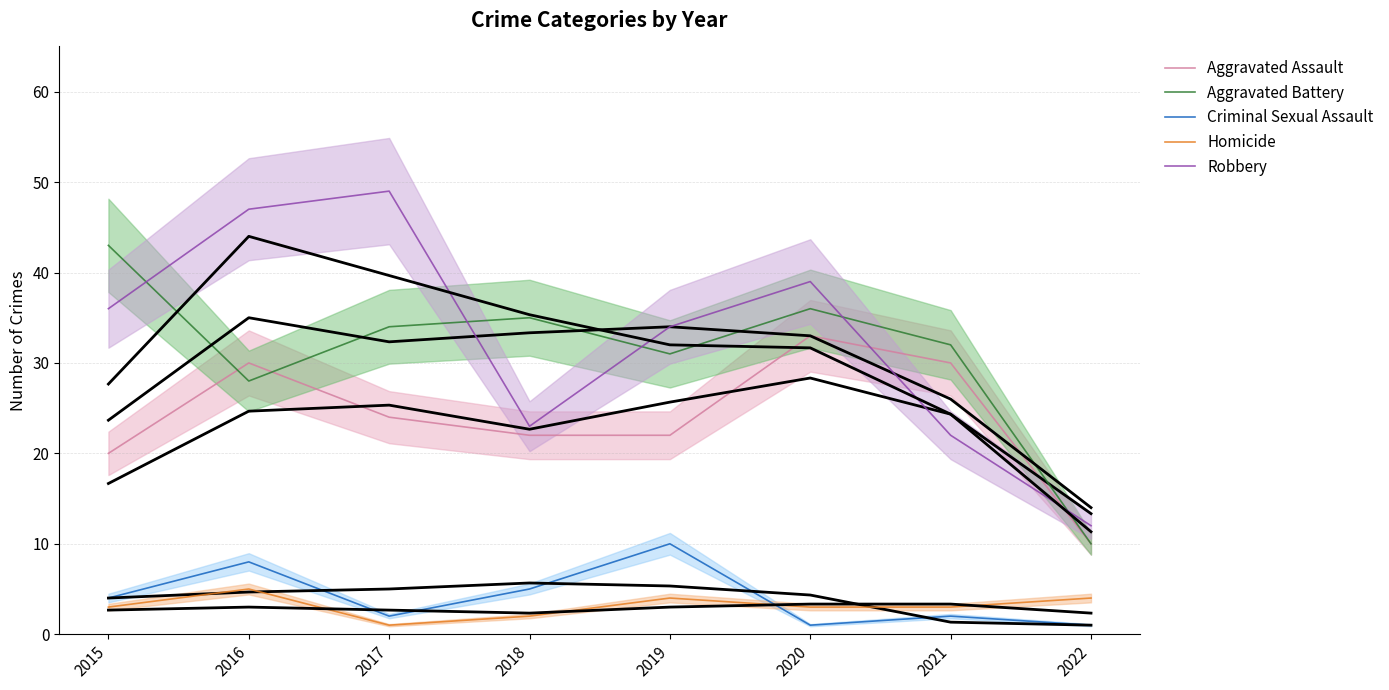

How many lines are shown in the chart?

5